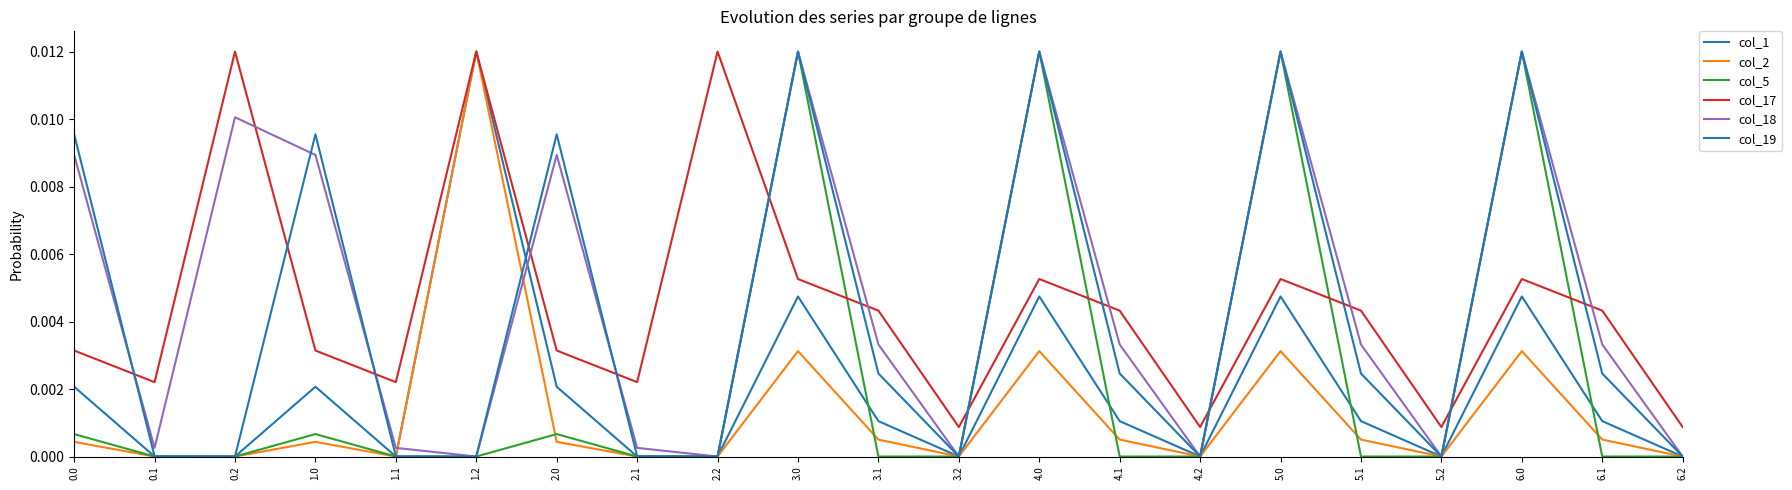

What is the label of the 11th point from the right?

3.1